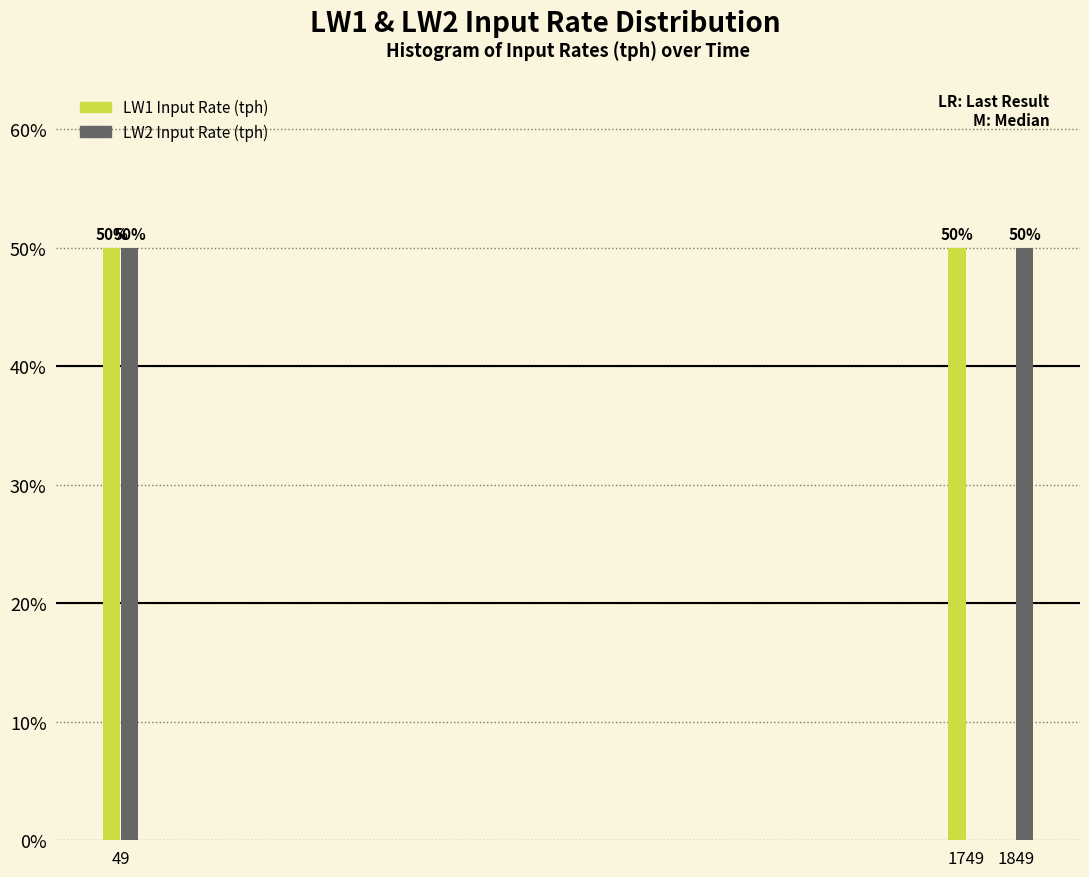

Reading left to right, list all the values displayed in this chart.

LW1 Input Rate (tph): 49=50	1749=50	1849=0
LW2 Input Rate (tph): 49=50	1749=0	1849=50